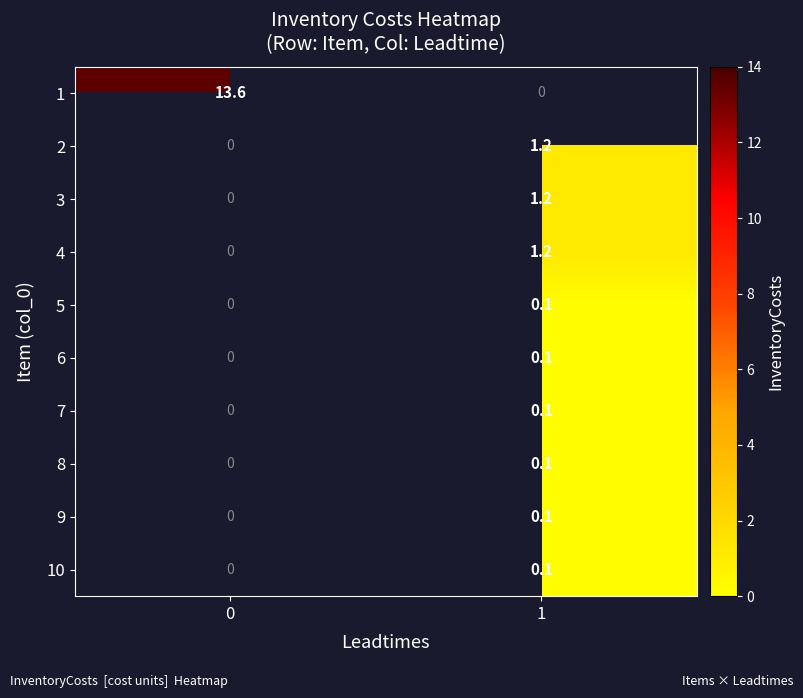

The 3 series shows -0.6 at 0. True or false?

False